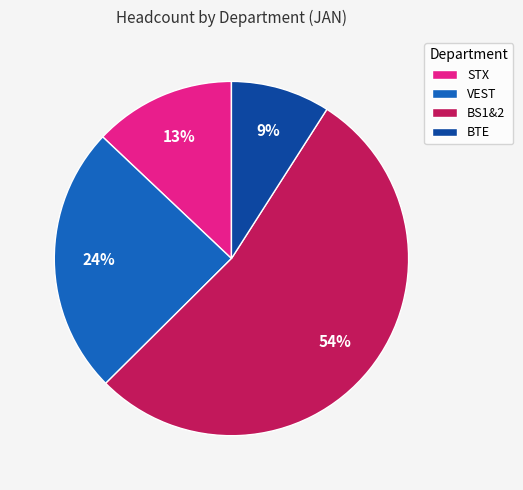

Is it true that STX is 24% of the pie?

False